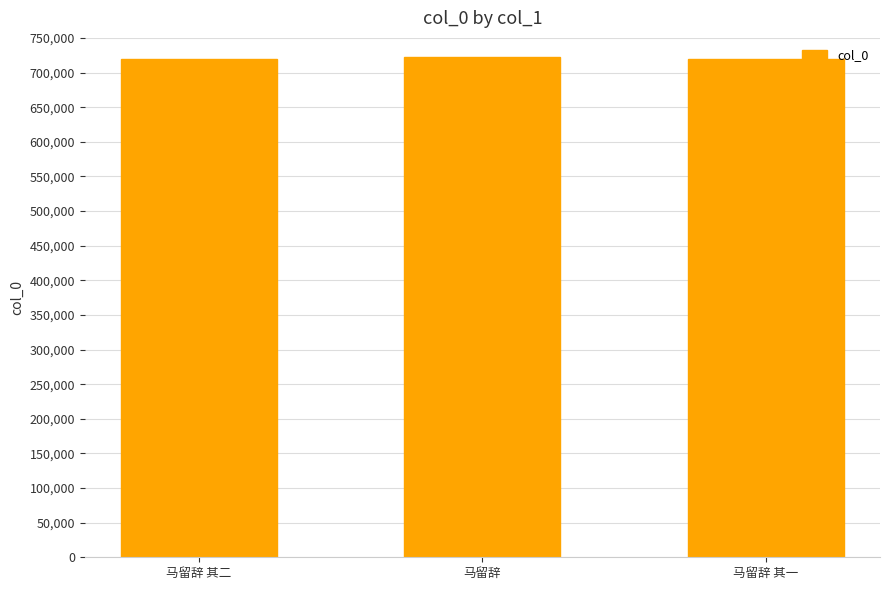

What is the maximum value shown in the chart?

722443